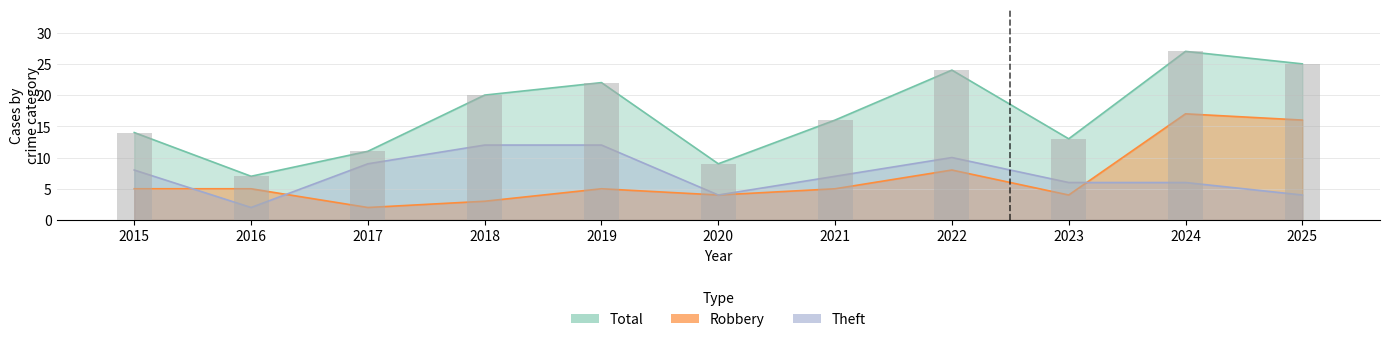

What is the difference between the second highest and second lowest values in the Theft series?

8